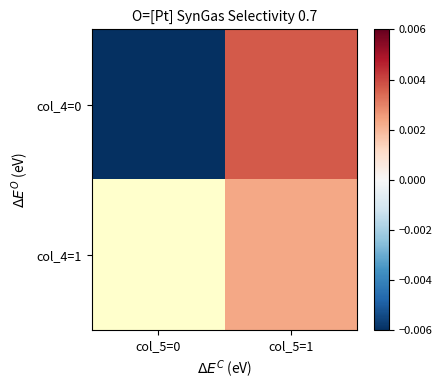

At which category does the chart reach its minimum across all series?

col_5=0